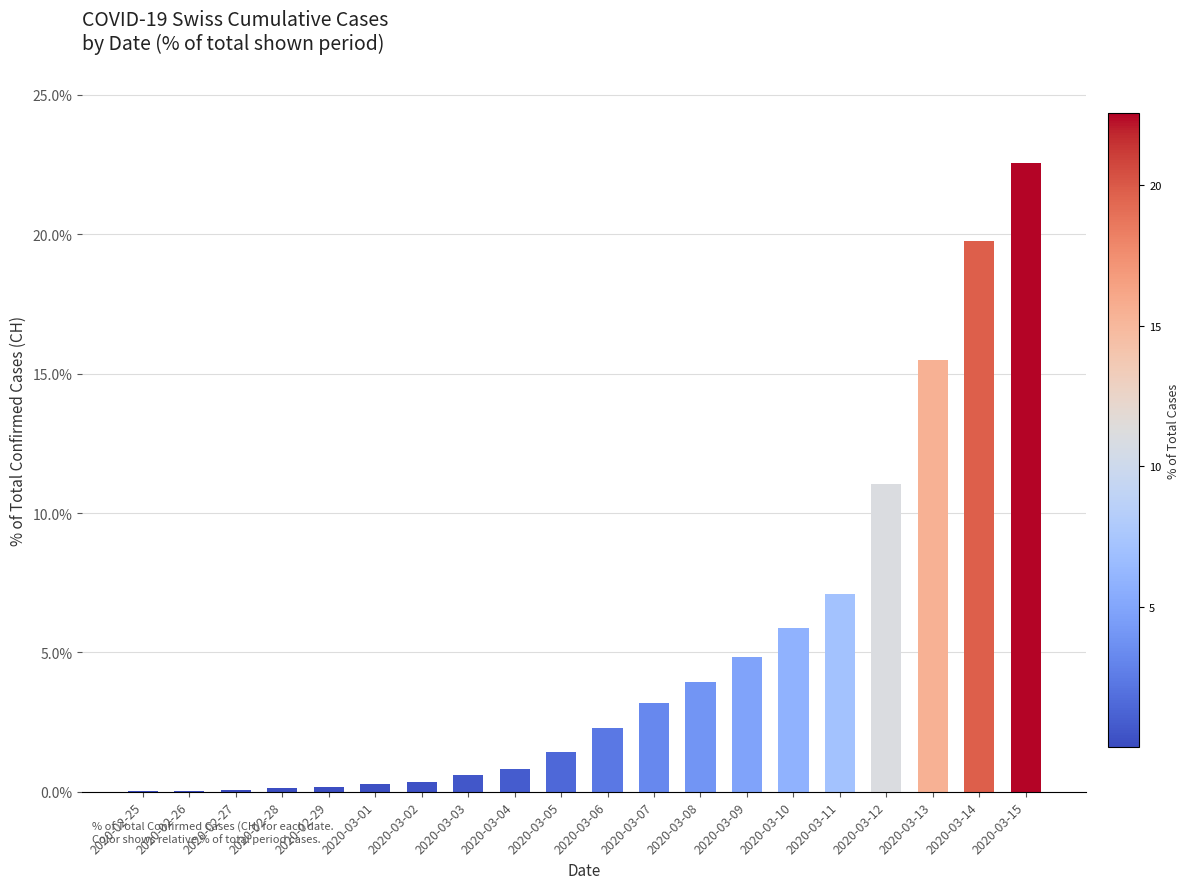

True or false: the data shows 3.2 at 2020-03-07.

True